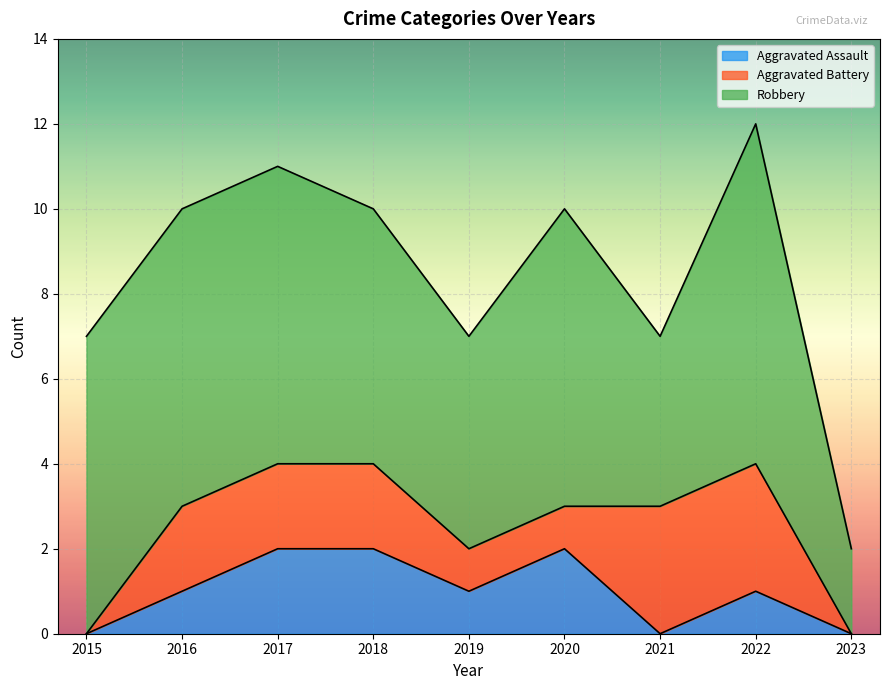

Between 2017 and 2022, which series saw the biggest shift?

Aggravated Assault